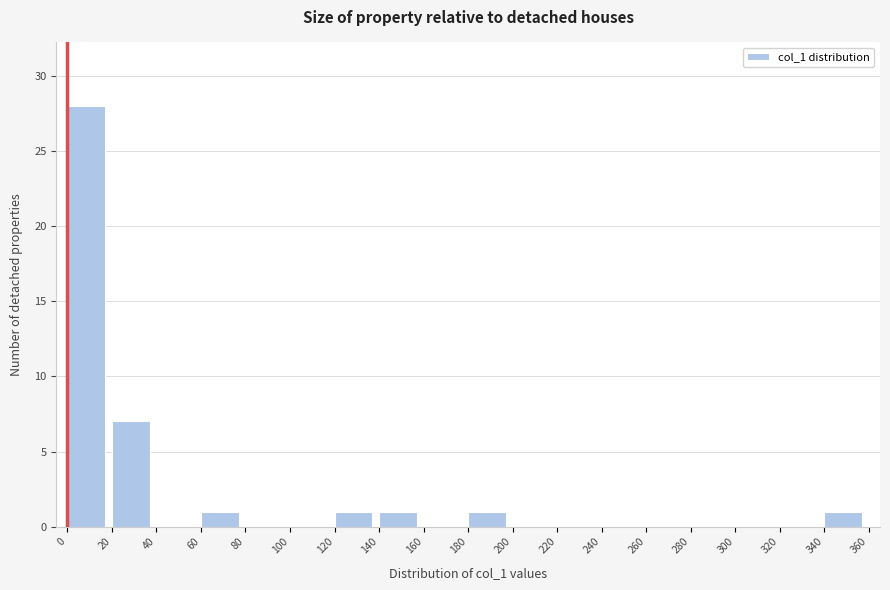

Reading left to right, transcribe this chart: for each bar, give the range it covers on the x-axis and its height. The values are not printed on the chart, so give them approximately, as read against the axis.

0 to 20: 28
20 to 40: 7
40 to 60: 0
60 to 80: 1
80 to 100: 0
100 to 120: 0
120 to 140: 1
140 to 160: 1
160 to 180: 0
180 to 200: 1
200 to 220: 0
220 to 240: 0
240 to 260: 0
260 to 280: 0
280 to 300: 0
300 to 320: 0
320 to 340: 0
340 to 360: 1